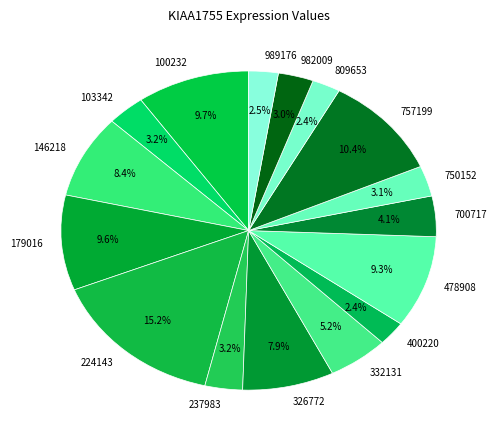

To the nearest percent, what percentage of the pie is 478908?

9%